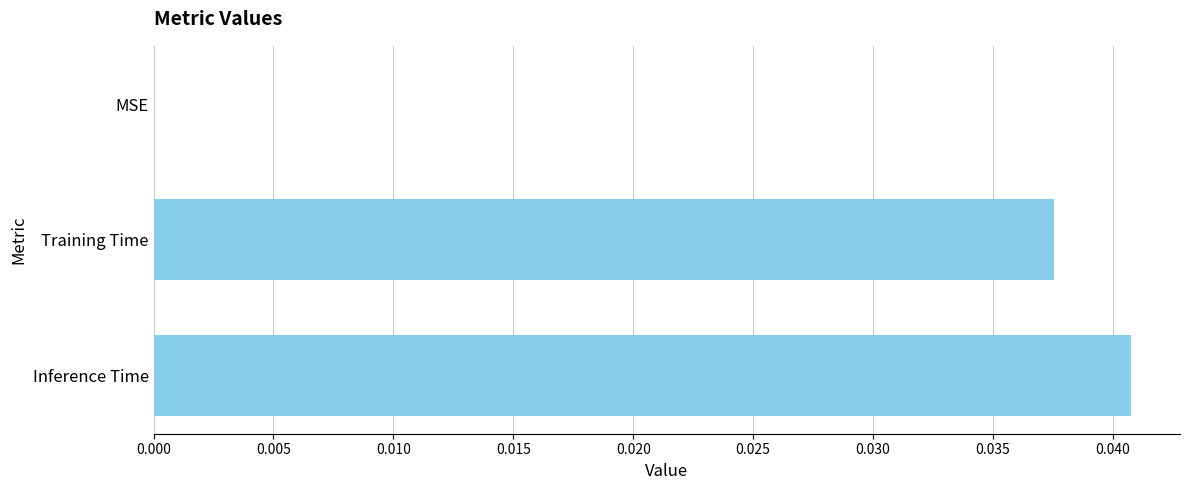

Between Training Time and Inference Time, which is larger?

Inference Time